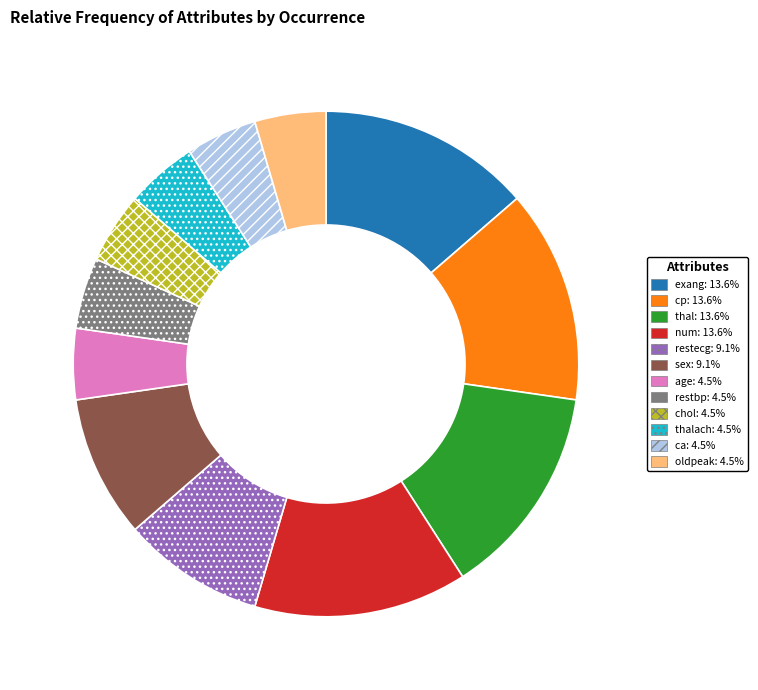

Is there any slice that represents more than half of the pie?

No